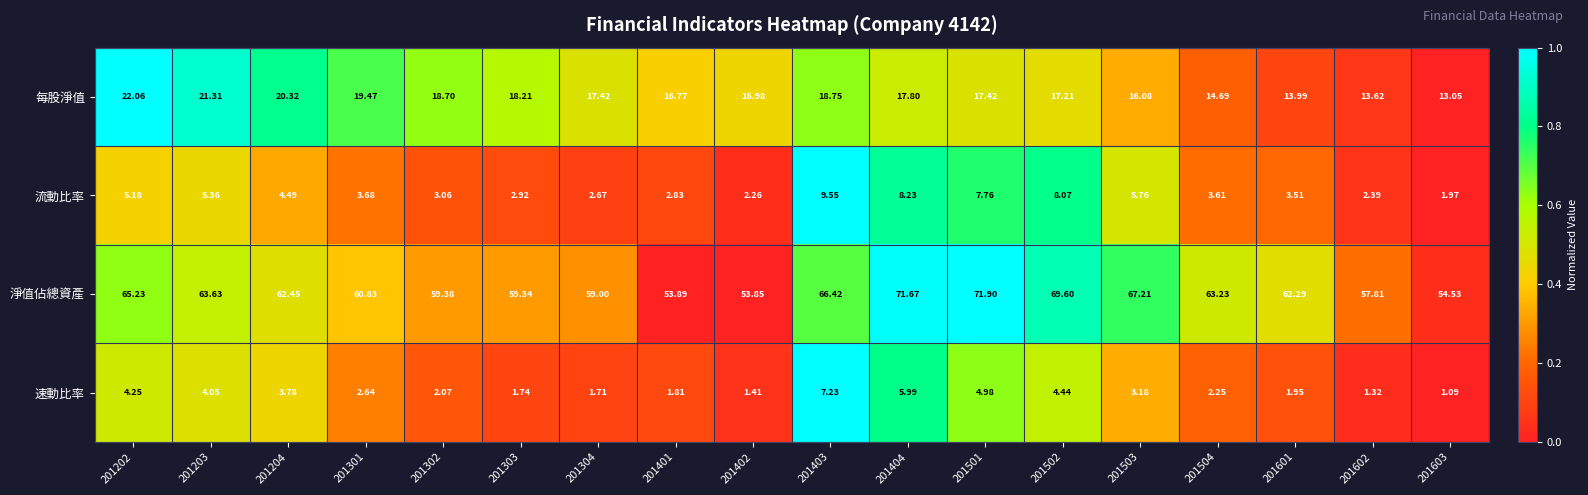

Rank the series at 201204 from highest to lowest value.

淨值佔總資產, 每股淨值, 流動比率, 速動比率